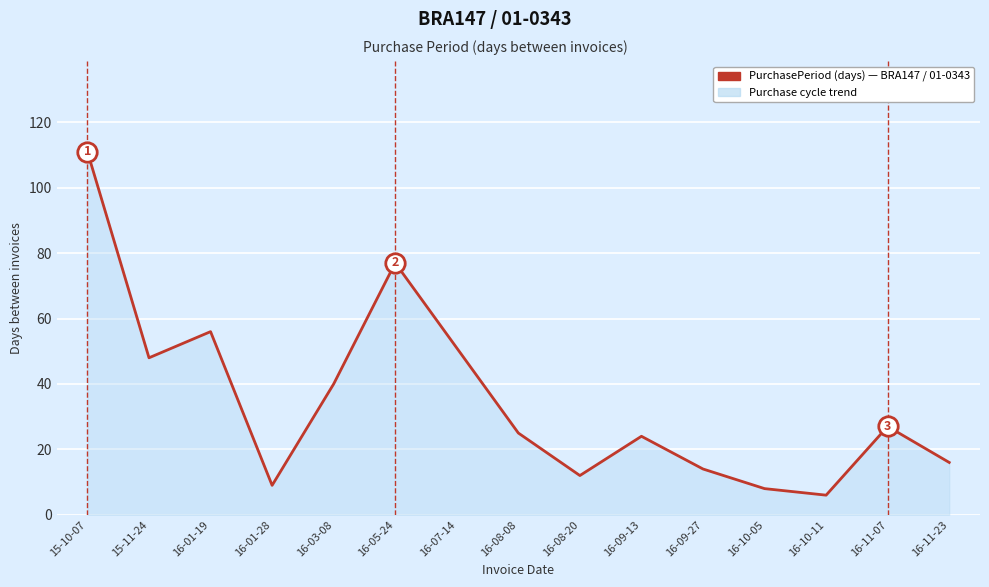

How many lines are shown in the chart?

1